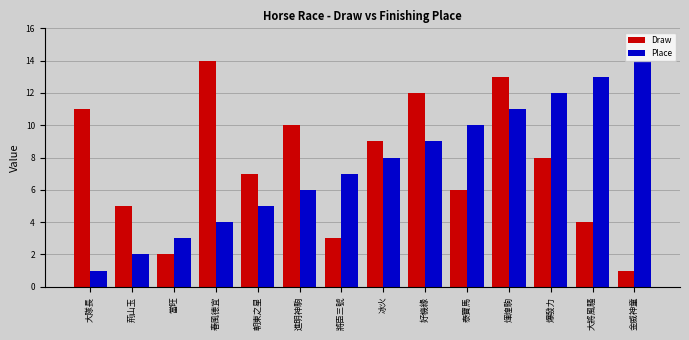

What are all the series names shown in the legend?

Draw, Place